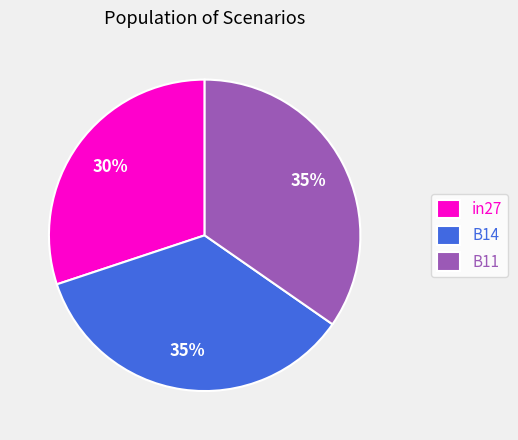

To the nearest percent, what percentage of the pie is B14?

35%